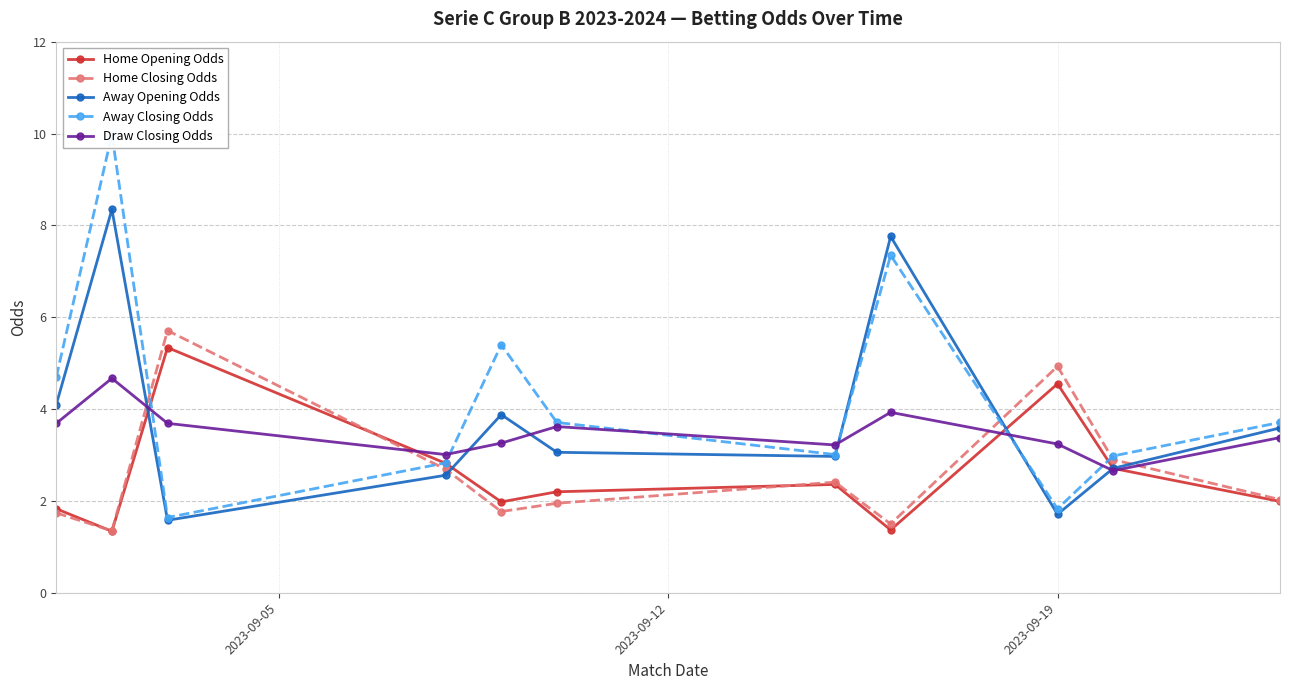

What is the value of the Home Opening Odds point at the 3rd from the left?

5.3